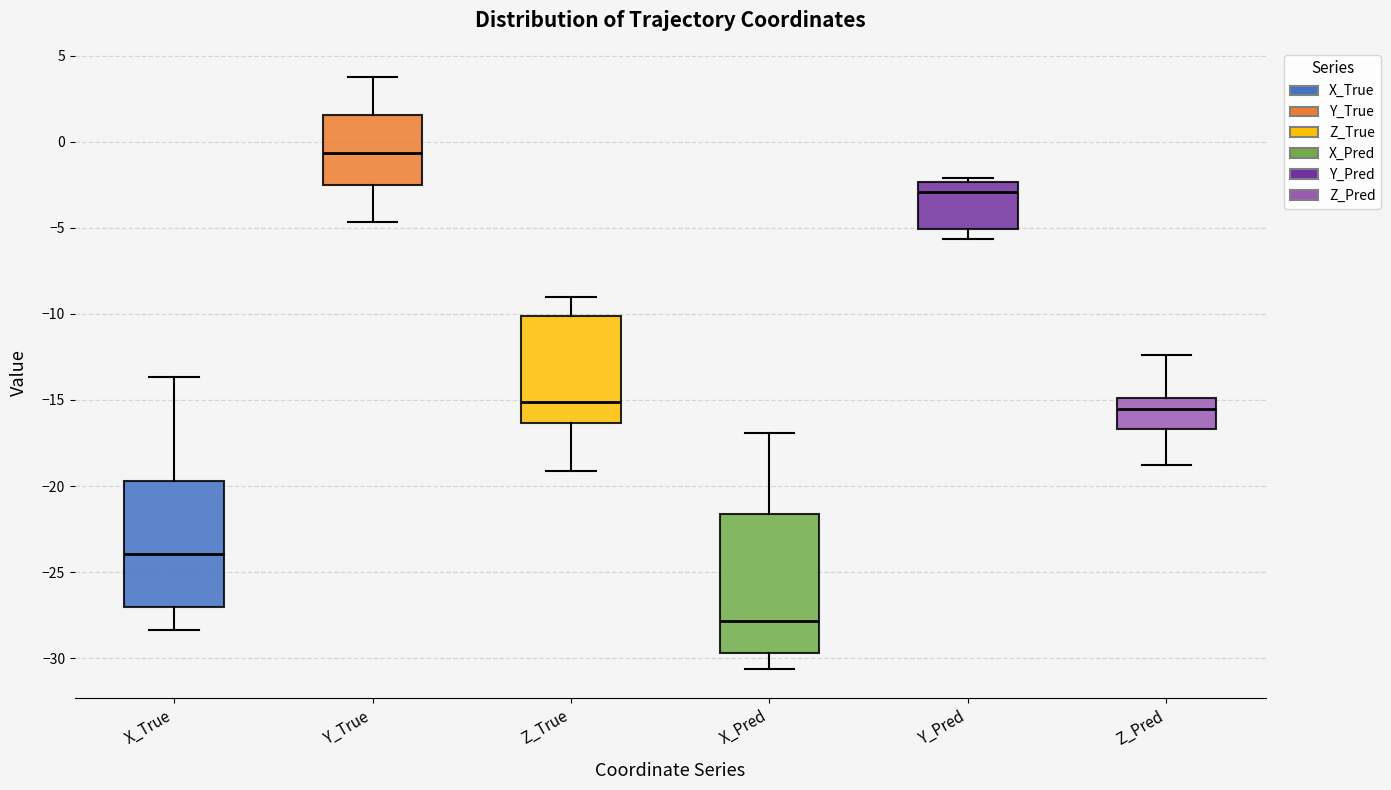

Which box has the lowest median line?

X_Pred